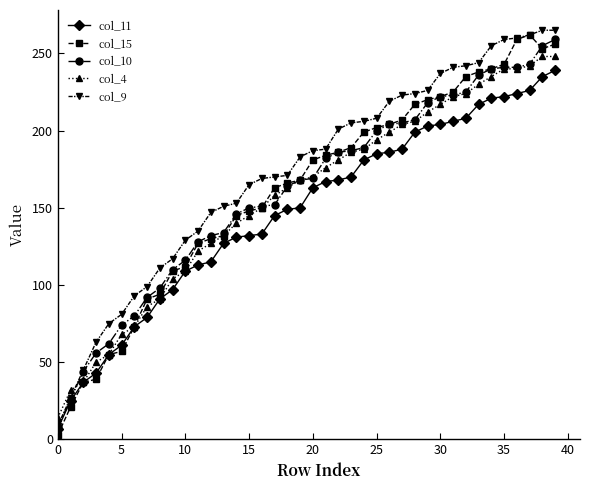

What is the greatest value displayed?

265